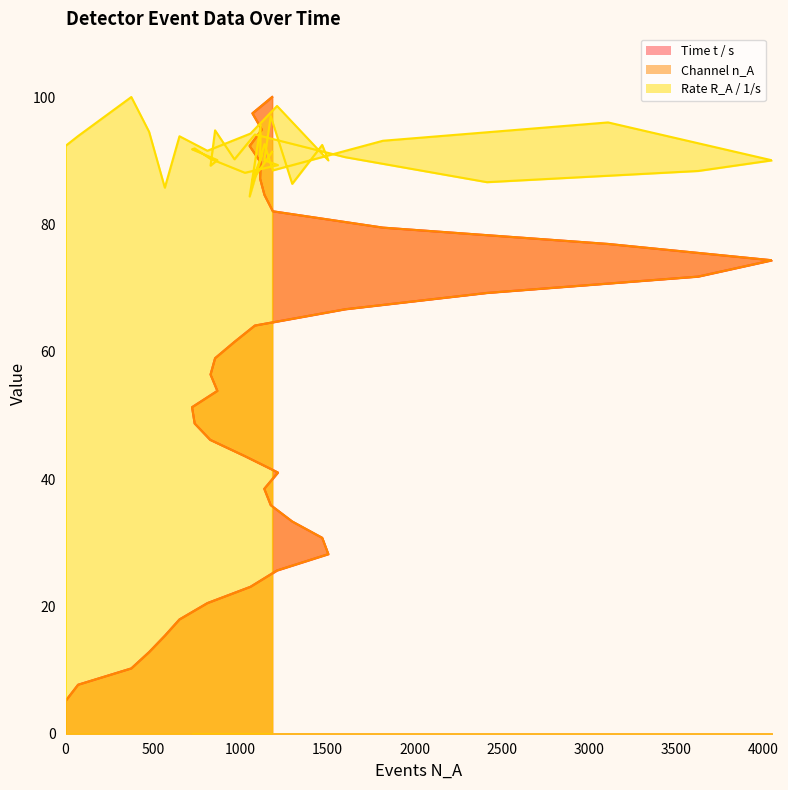

Between 1139 and 1085, which is larger?

1085